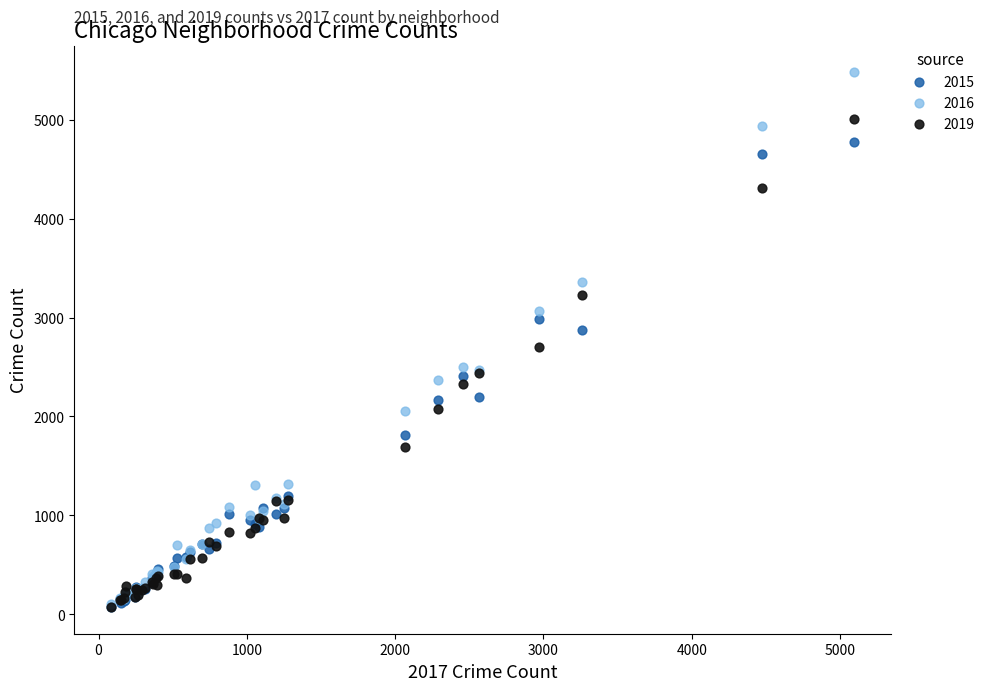

What are all the series names shown in the legend?

2015, 2016, 2019